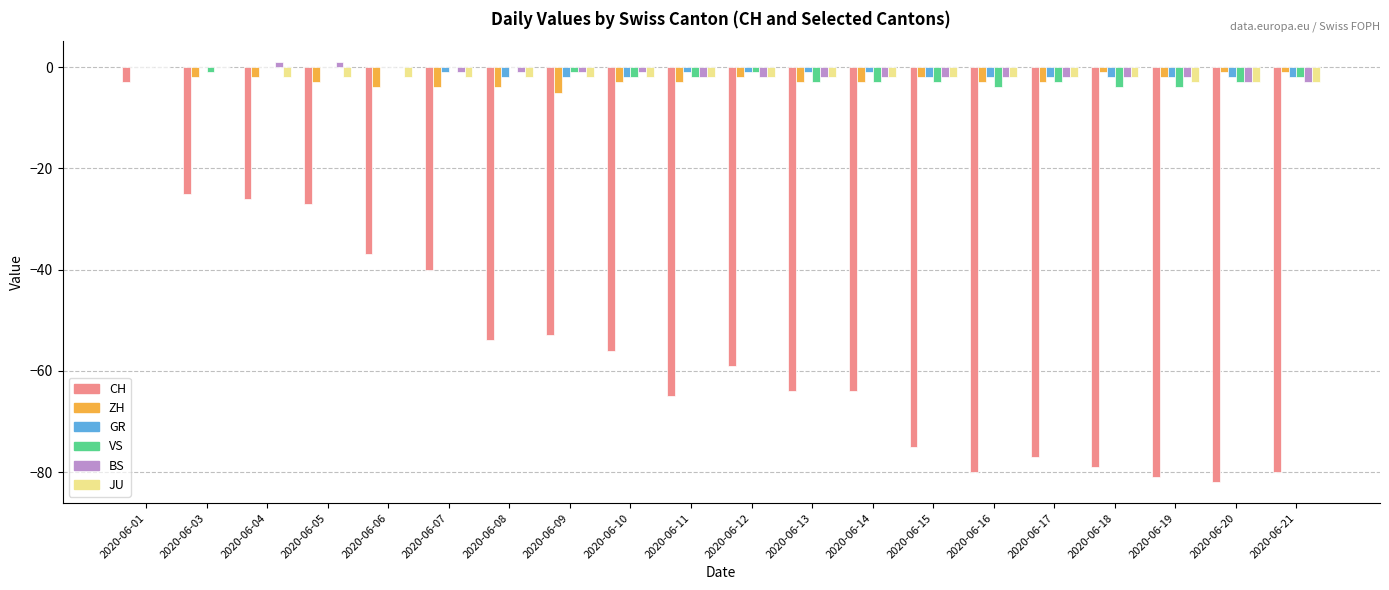

How many data points does each series have?

20